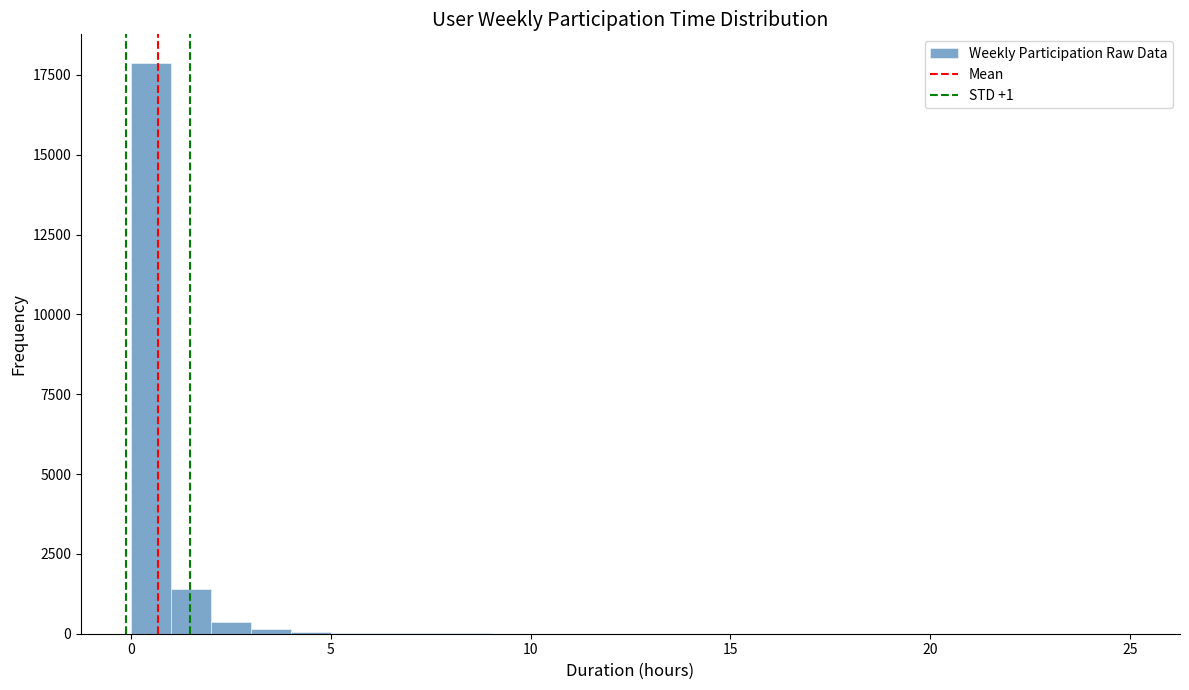

Around what value on the x-axis is the tallest bar? Give the approximate position of its centre, as read against the axis.

0.5